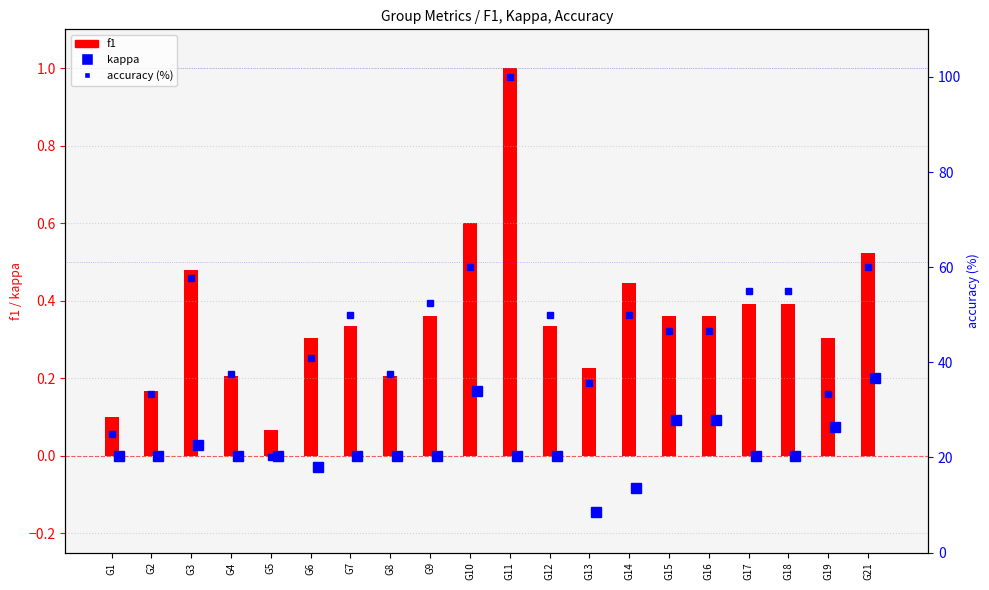

What is the total value across all series at G2?

0.2